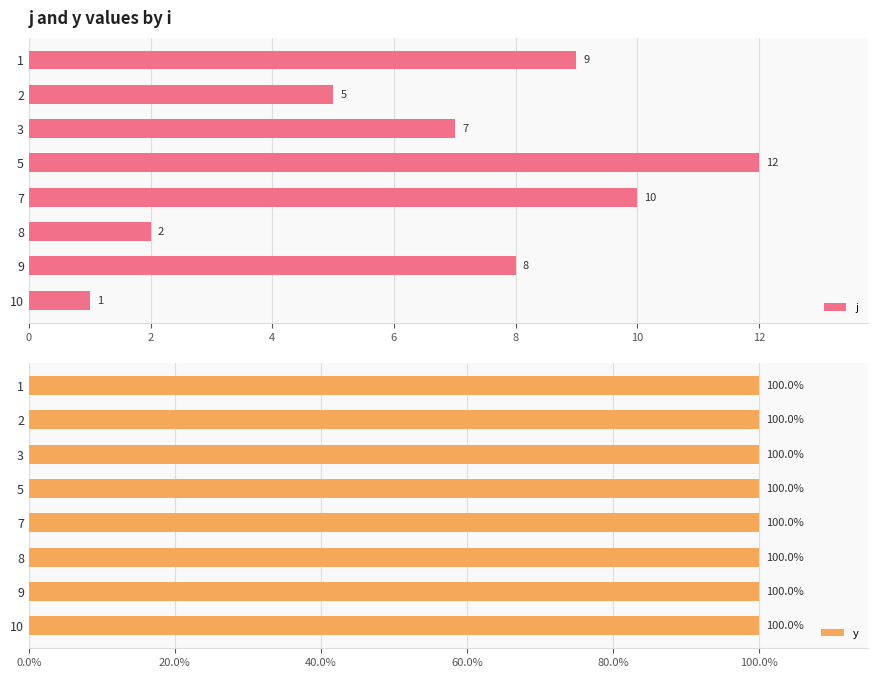

How many values in the y series are below 100?

1